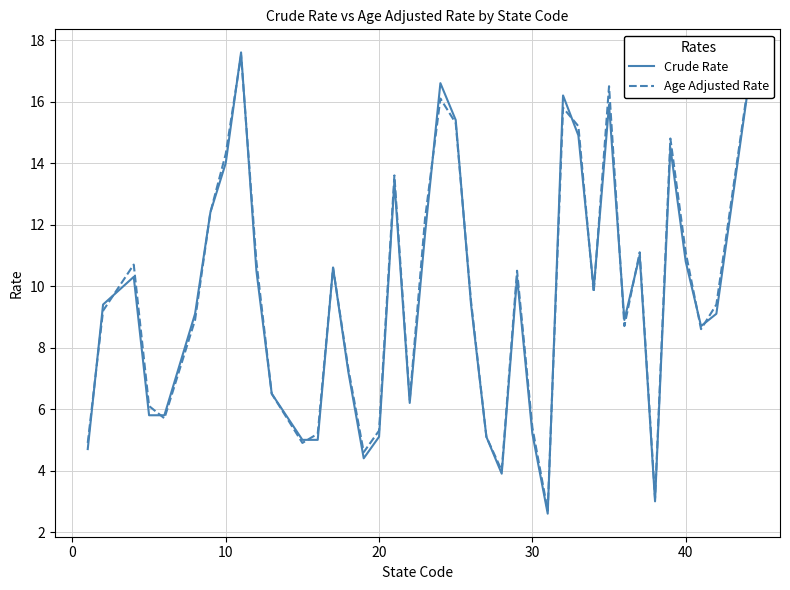

Which series has the largest range (max minus min)?

Crude Rate